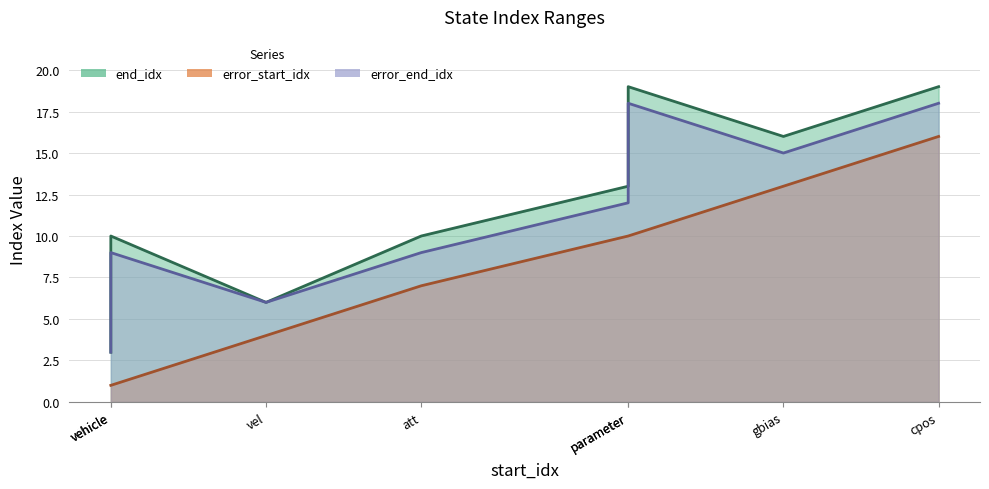

True or false: error_start_idx has more than 2 points higher than both neighbors.

False